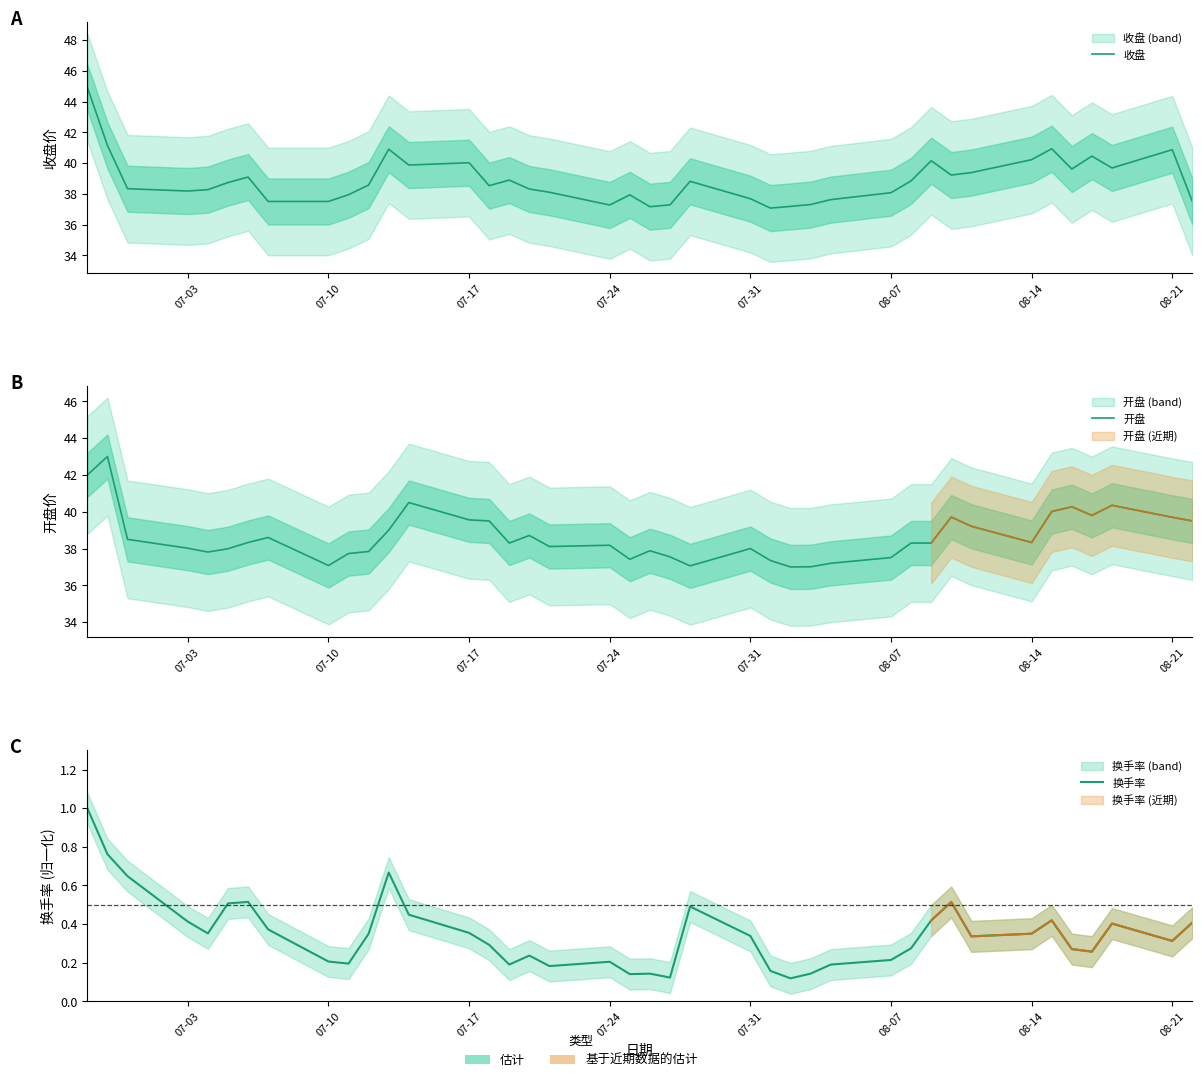

How many interior local valleys does the 收盘 series have?

9